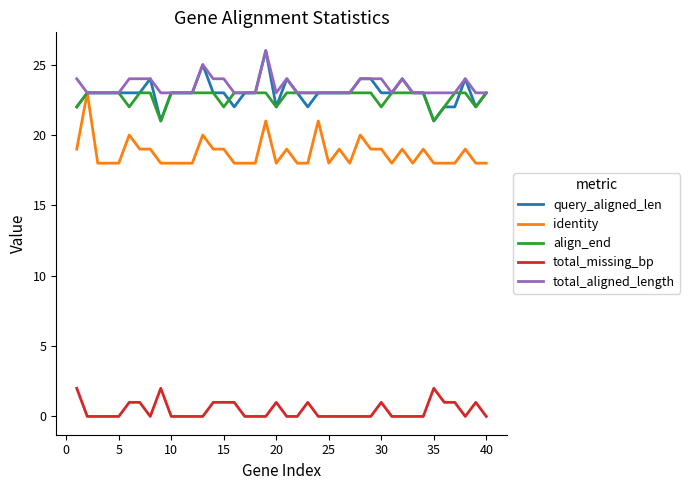

True or false: total_aligned_length and total_missing_bp cross at least once.

False